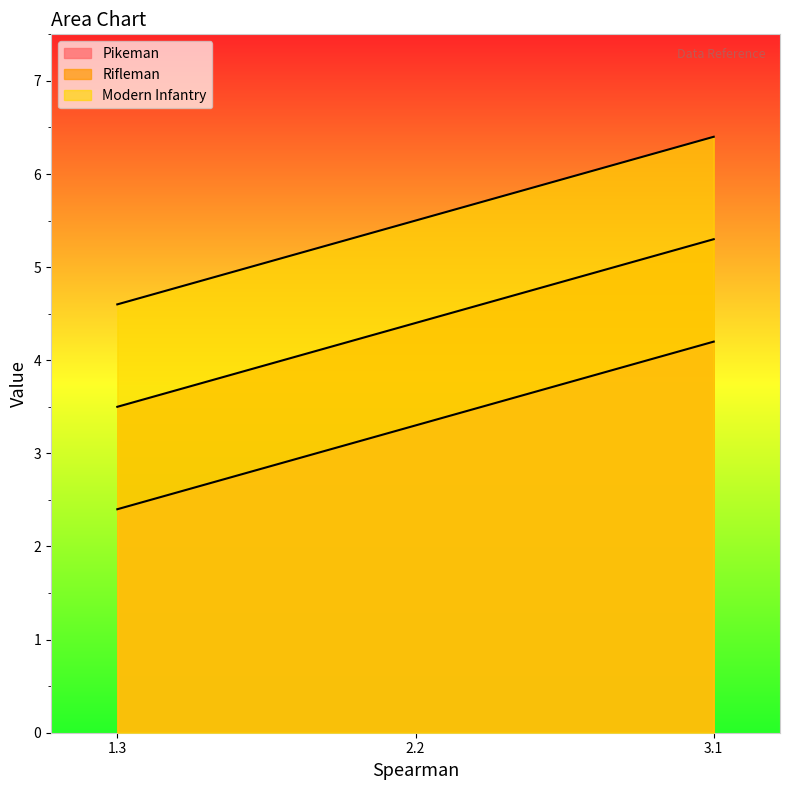

Rank the series by their maximum value, from lowest to highest.

Rifleman, Modern Infantry, Pikeman